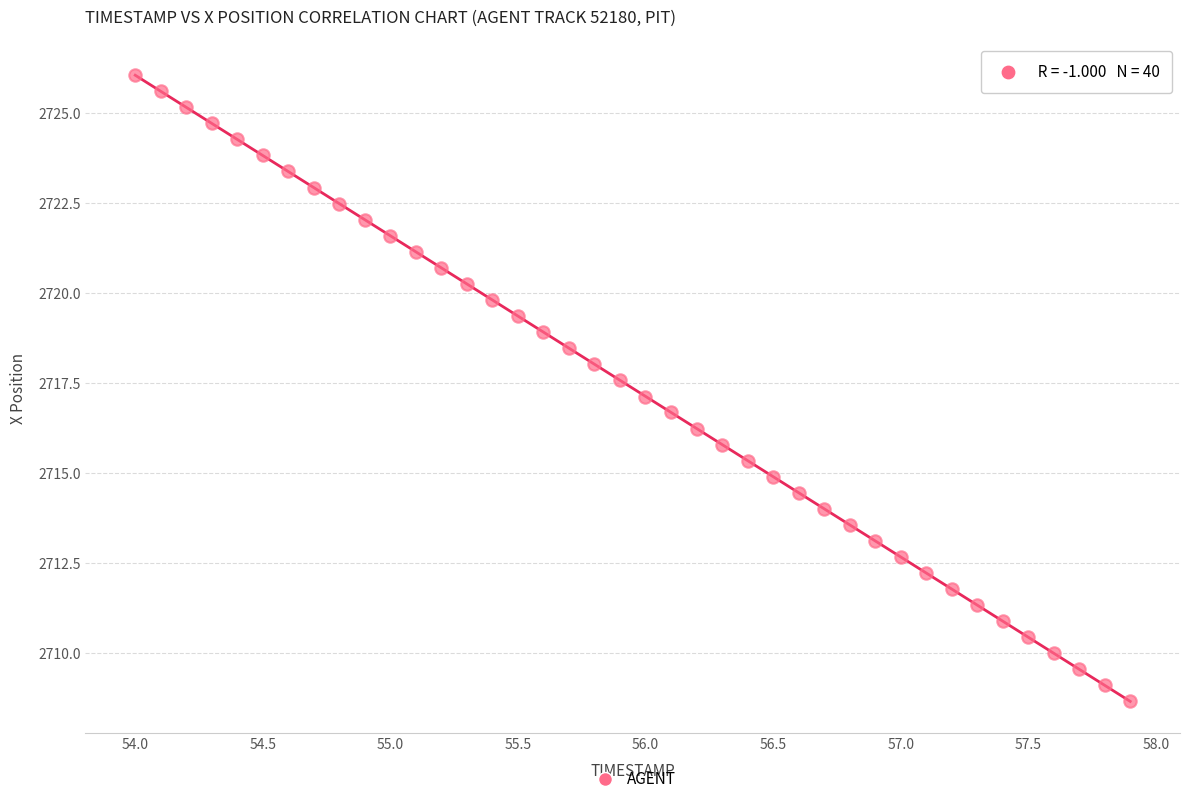

What is the range of Y values (max minus min)?

17.4